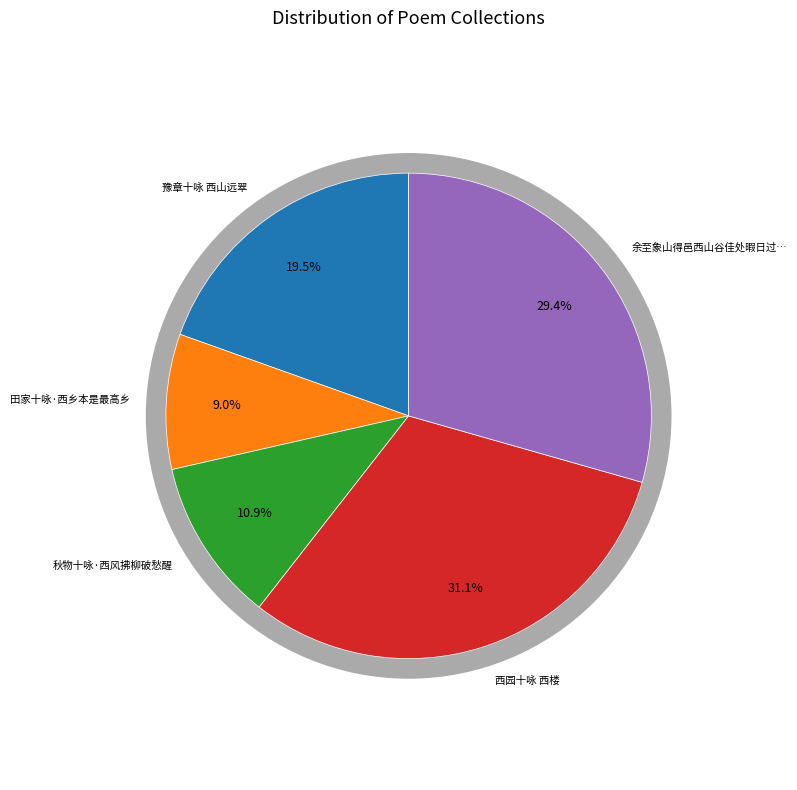

To the nearest percent, what percentage of the pie is 田家十咏·西乡本是最高乡?

9%